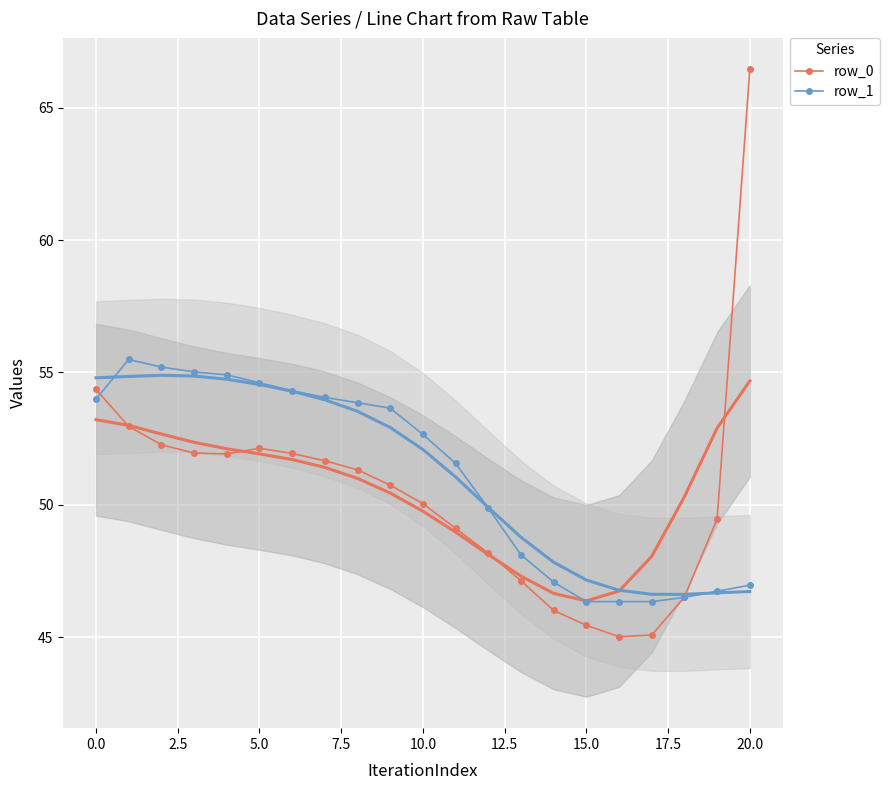

What is the minimum value for row_1?

46.3